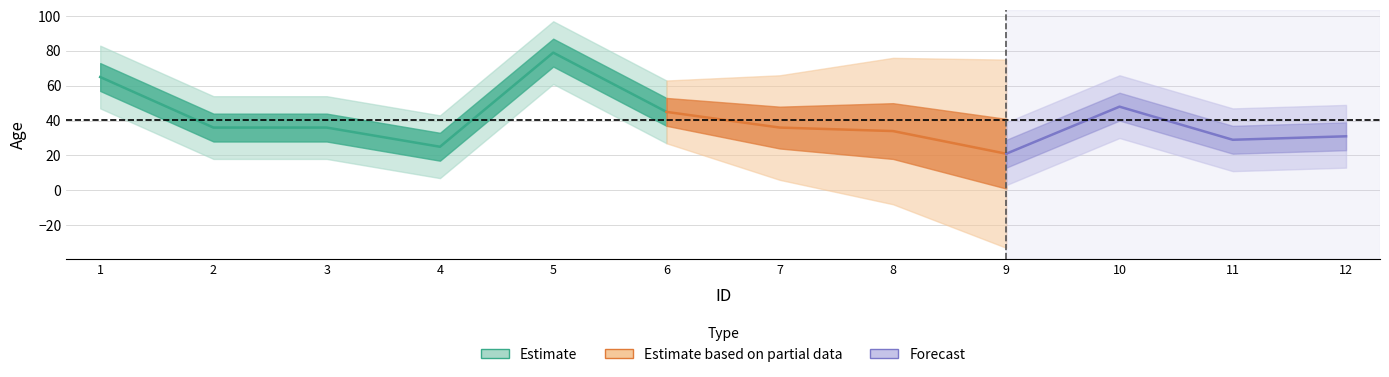

Is this an area chart (filled region under the line)?

No